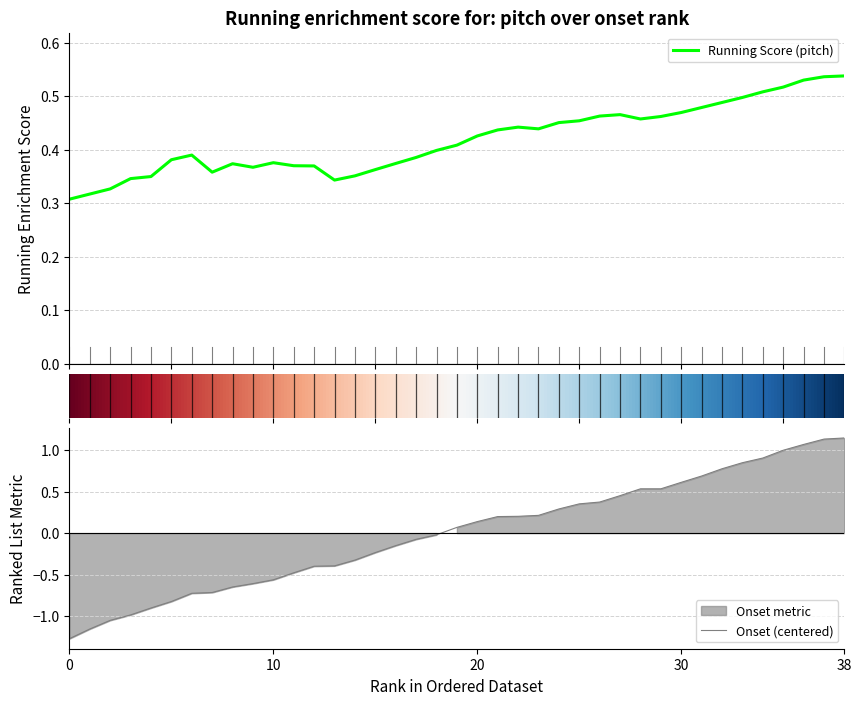

What is the smallest value displayed?

-1.3